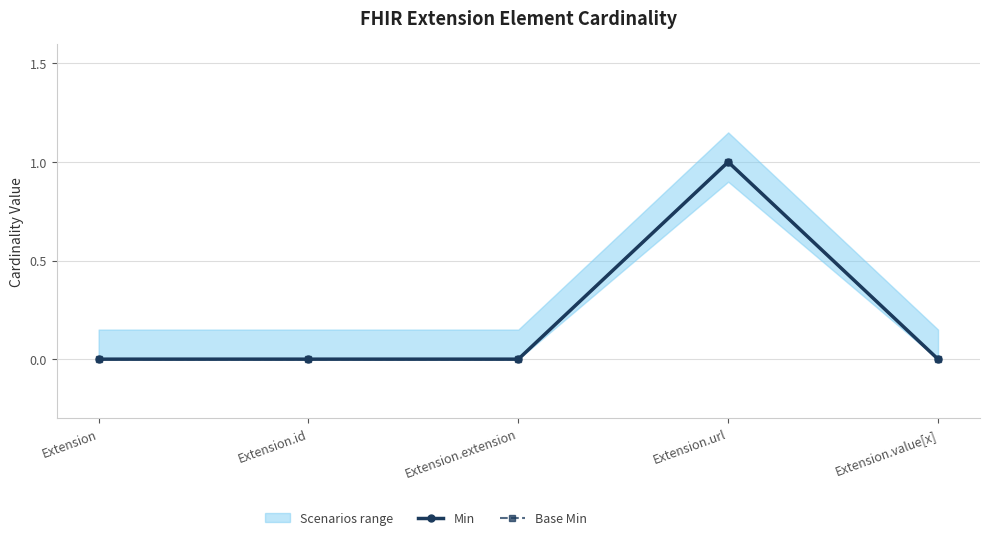

Which has a higher value, Extension.extension or Extension.value[x]?

Extension.extension